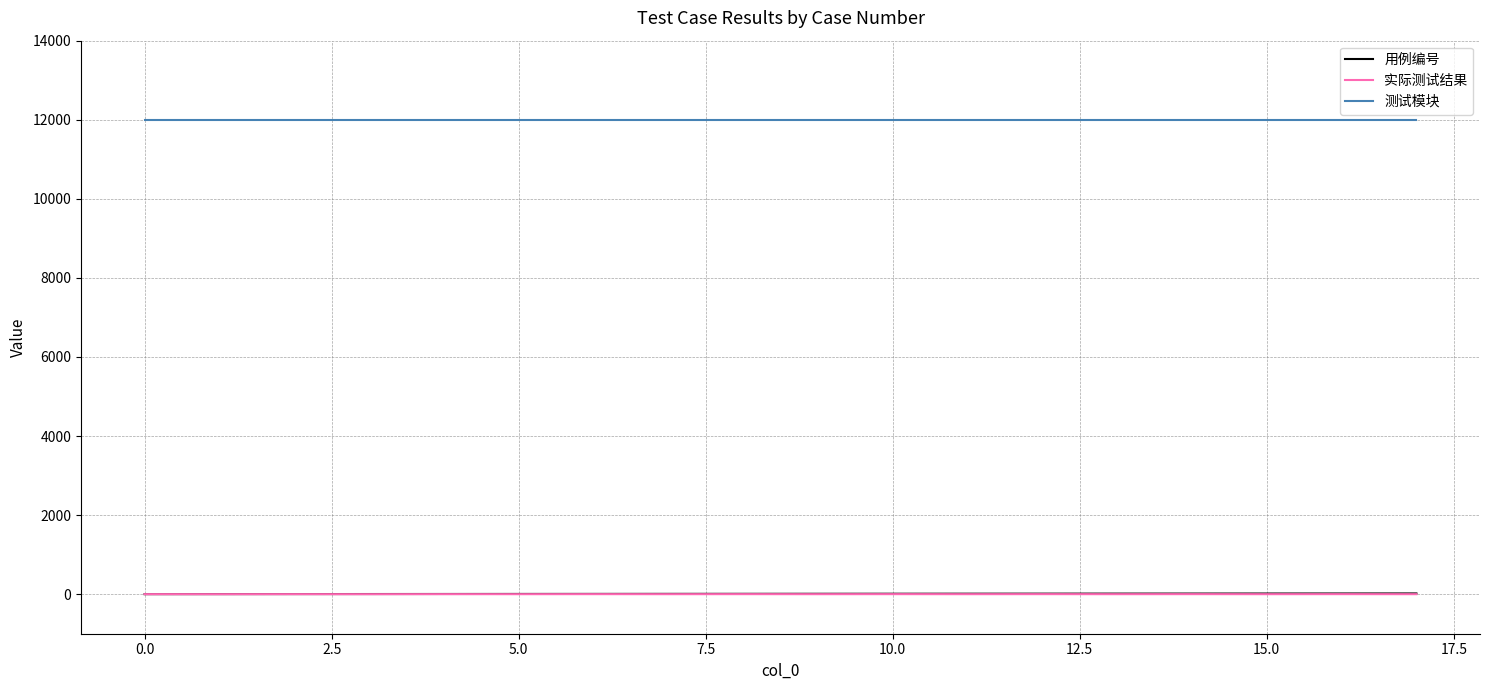

Which series has the largest total across all categories?

测试模块